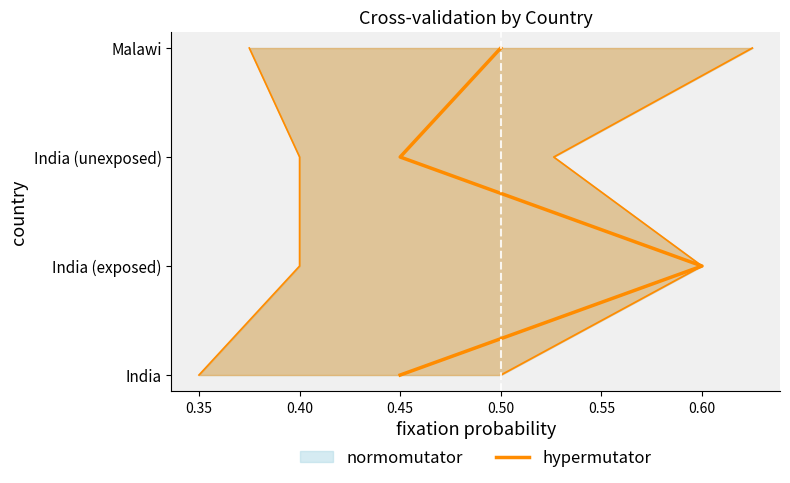

The value at 0.50 is 3. True or false?

True